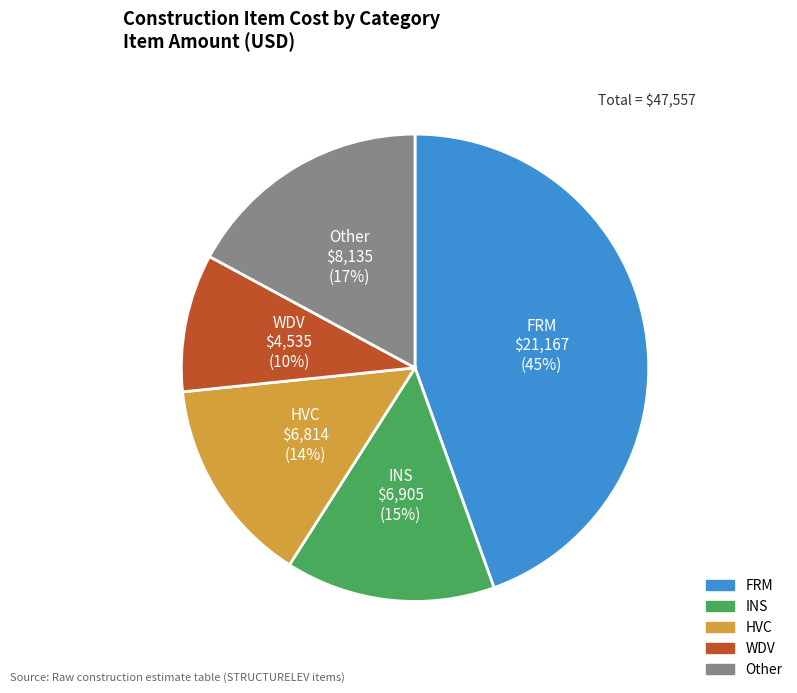

True or false: HVC accounts for 29% of the total.

False